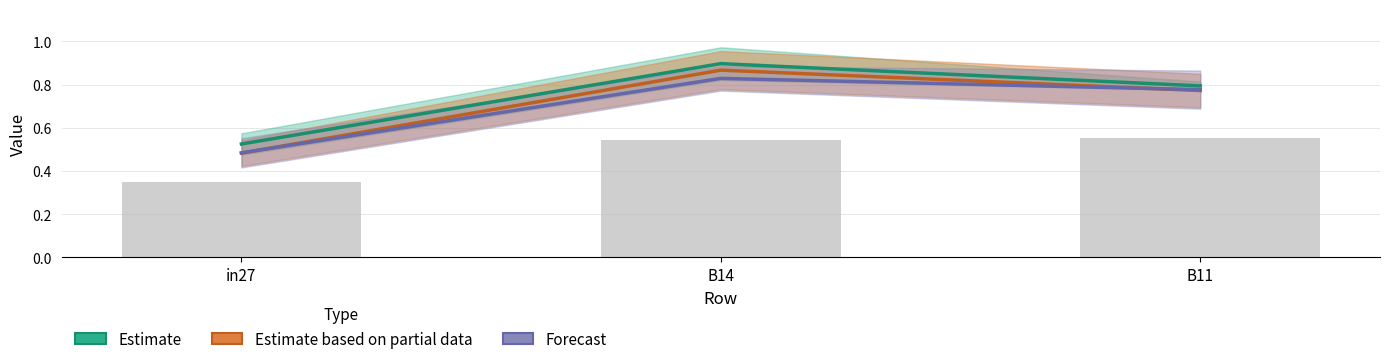

Rank the series by their maximum value, from highest to lowest.

Estimate, Estimate based on partial data, Forecast